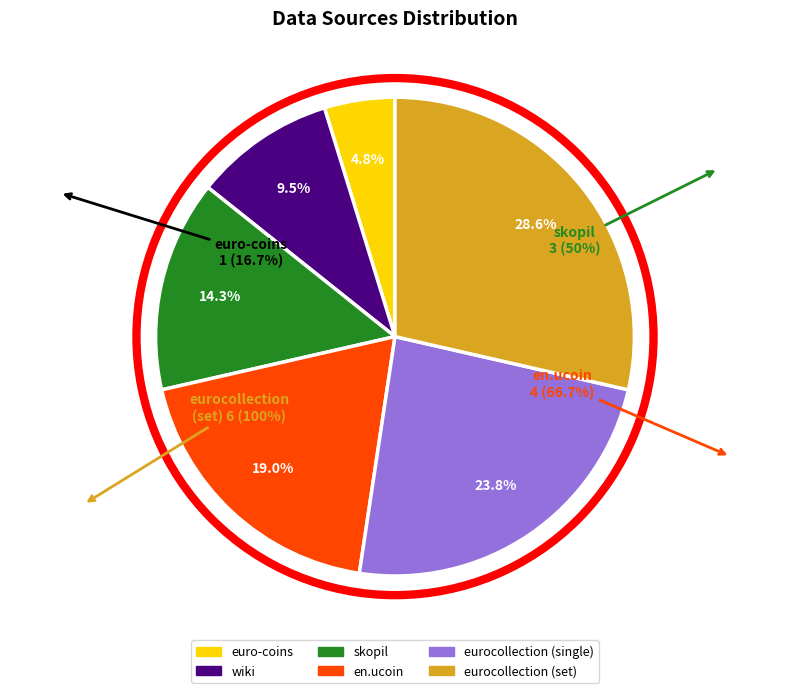

What percentage is the eurocollection (single) slice, to the nearest percent?

24%